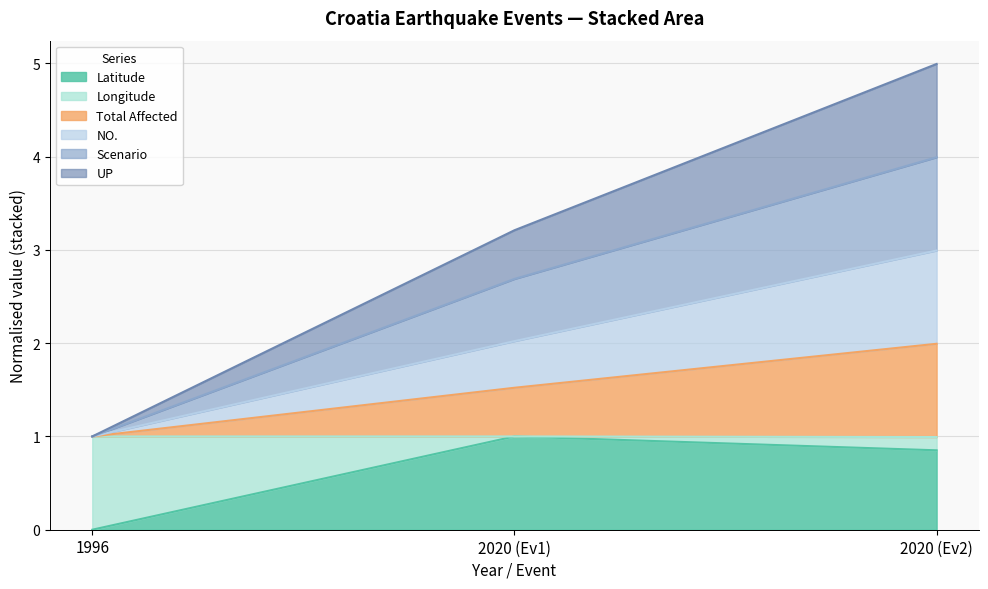

Does the chart have visible grid lines?

Yes